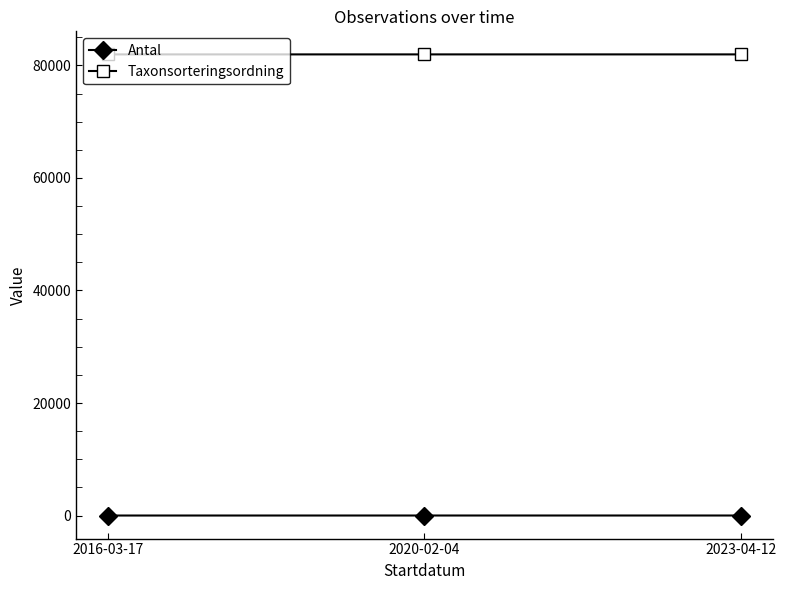

What is the difference between the Taxonsorteringsordning values at 2023-04-12 and 2020-02-04?

1